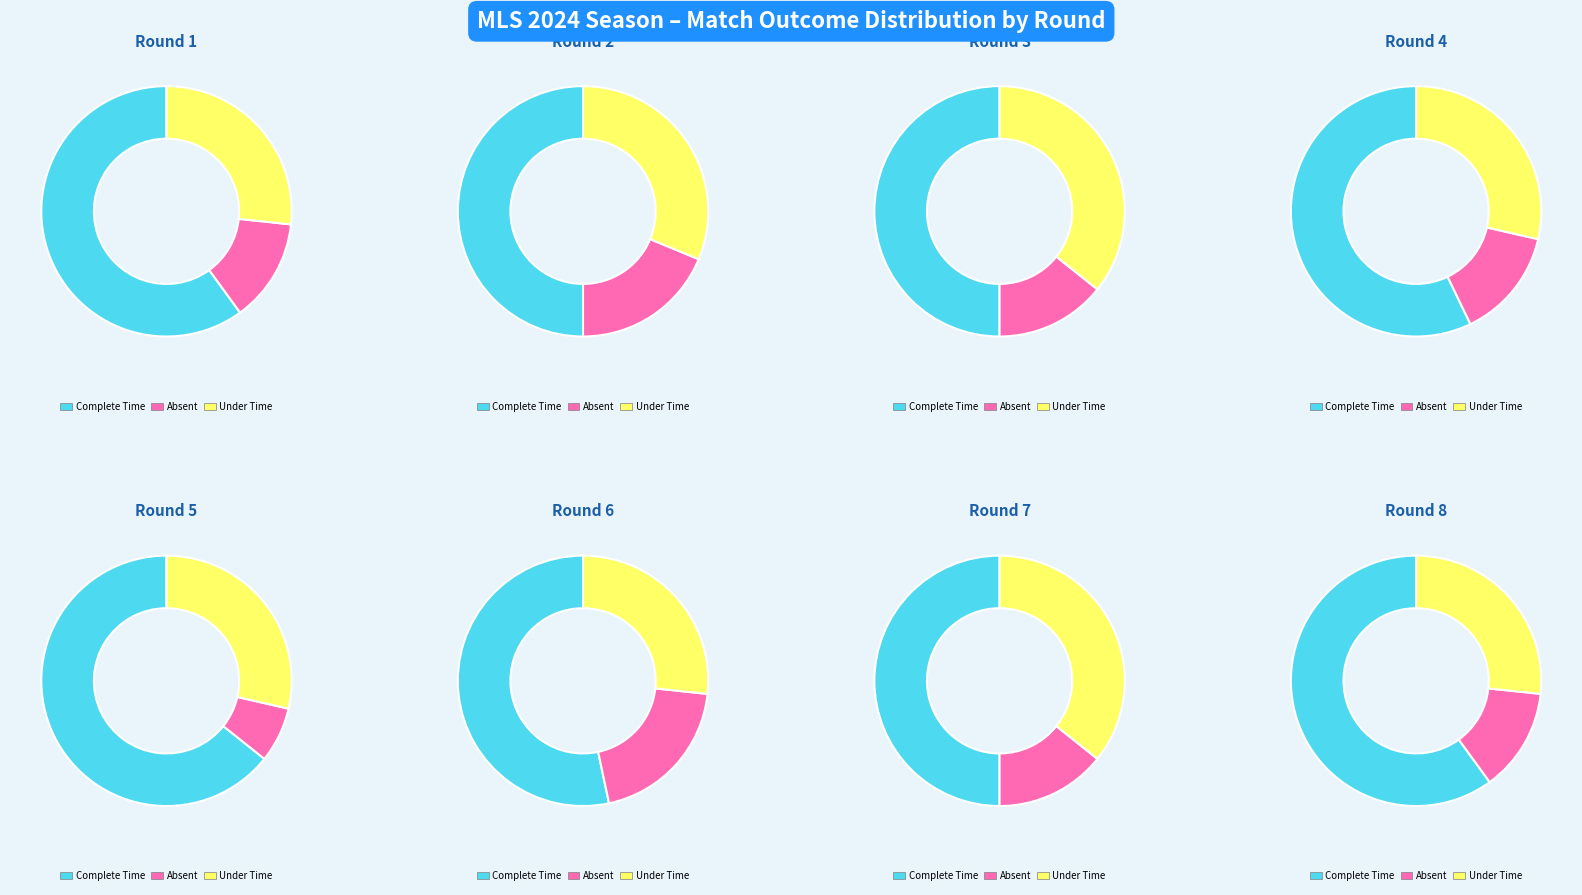

Is it true that 10 is 5% of the pie?

True